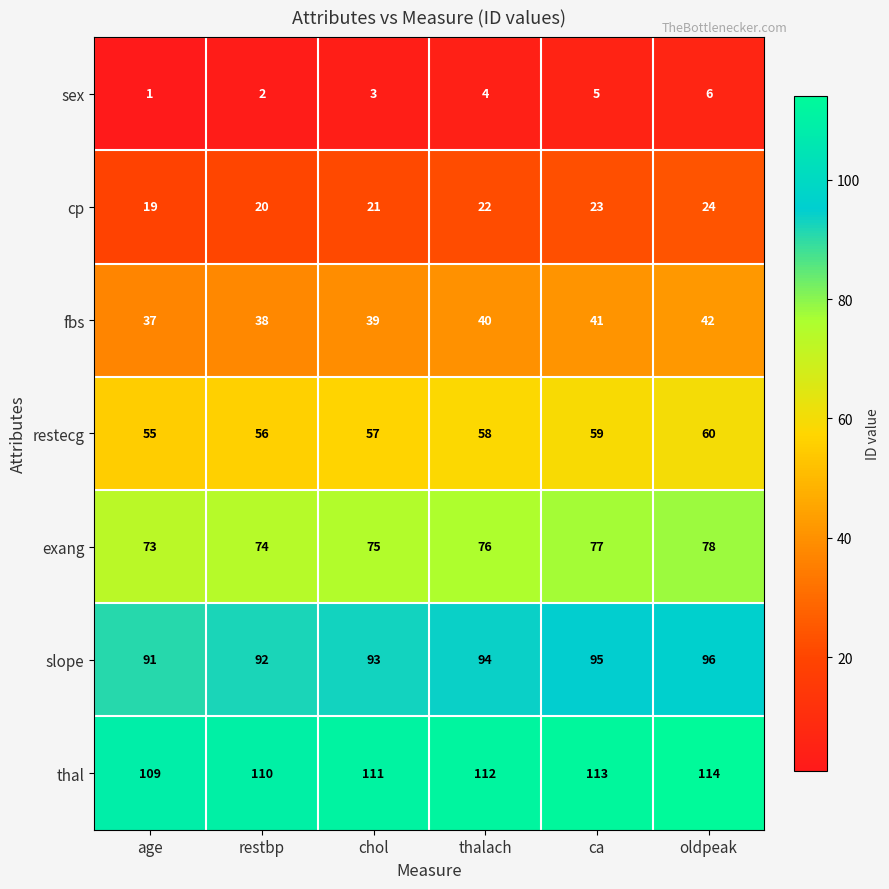

Rank the series at restbp from lowest to highest value.

sex, cp, fbs, restecg, exang, slope, thal